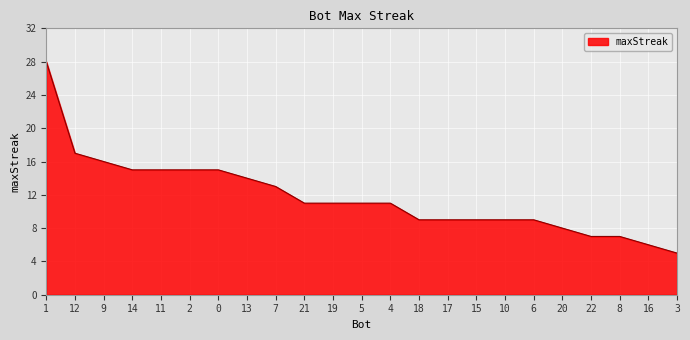

Approximately how many times larger is the value at 17 compared to 18?

1.0